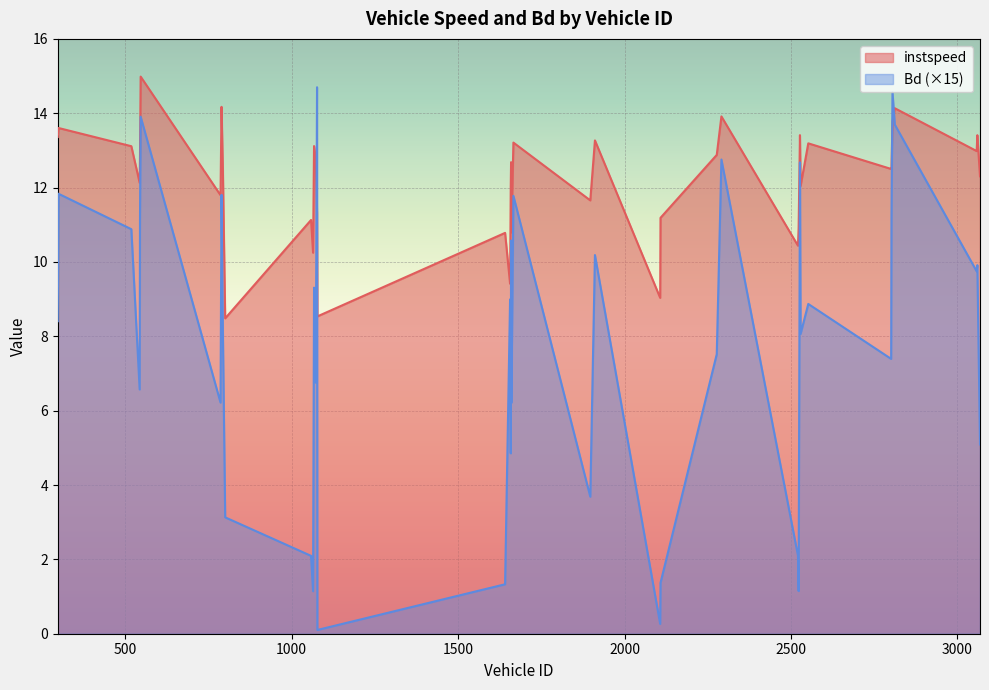

What is the difference between the instspeed values at 793 and 2521?

2.1